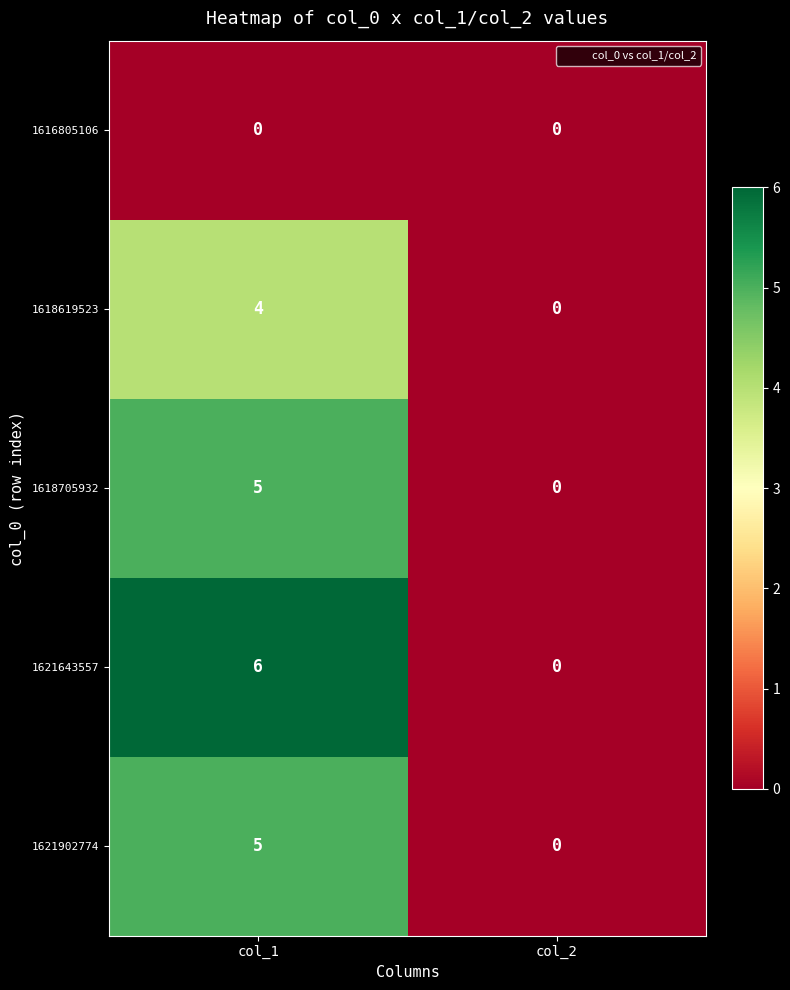

At which label is 1618705932 closest to 2?

col_2